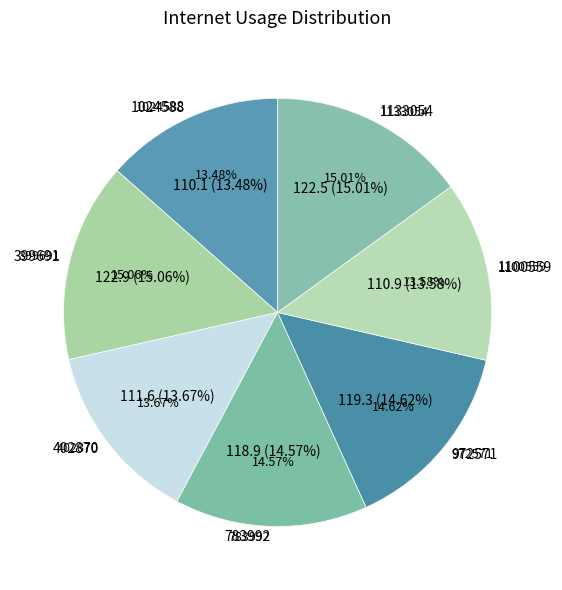

What percentage is the 1100559 slice, to the nearest percent?

14%